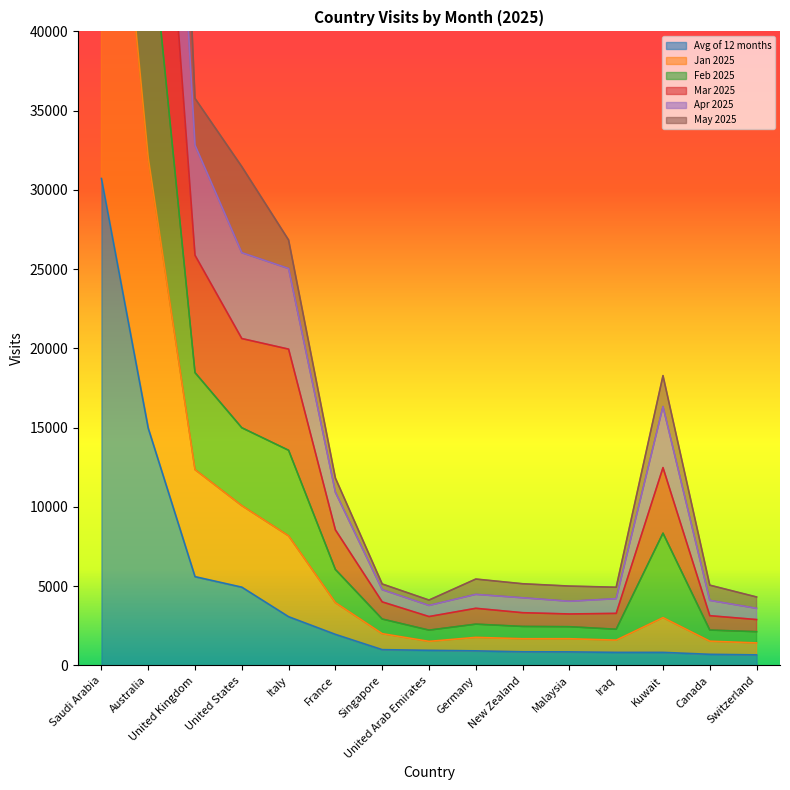

Which category has the highest value in the Avg of 12 months series?

Saudi Arabia